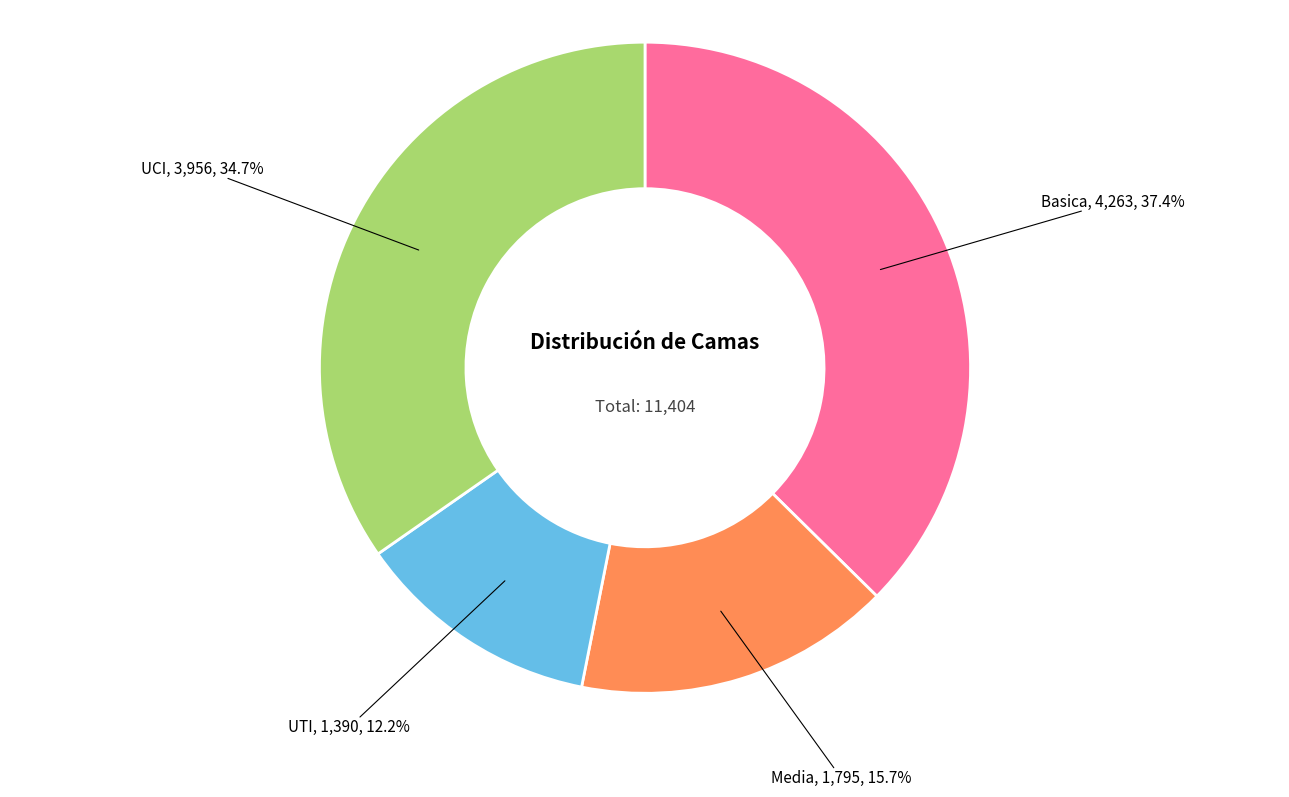

True or false: Basica accounts for 26% of the total.

False